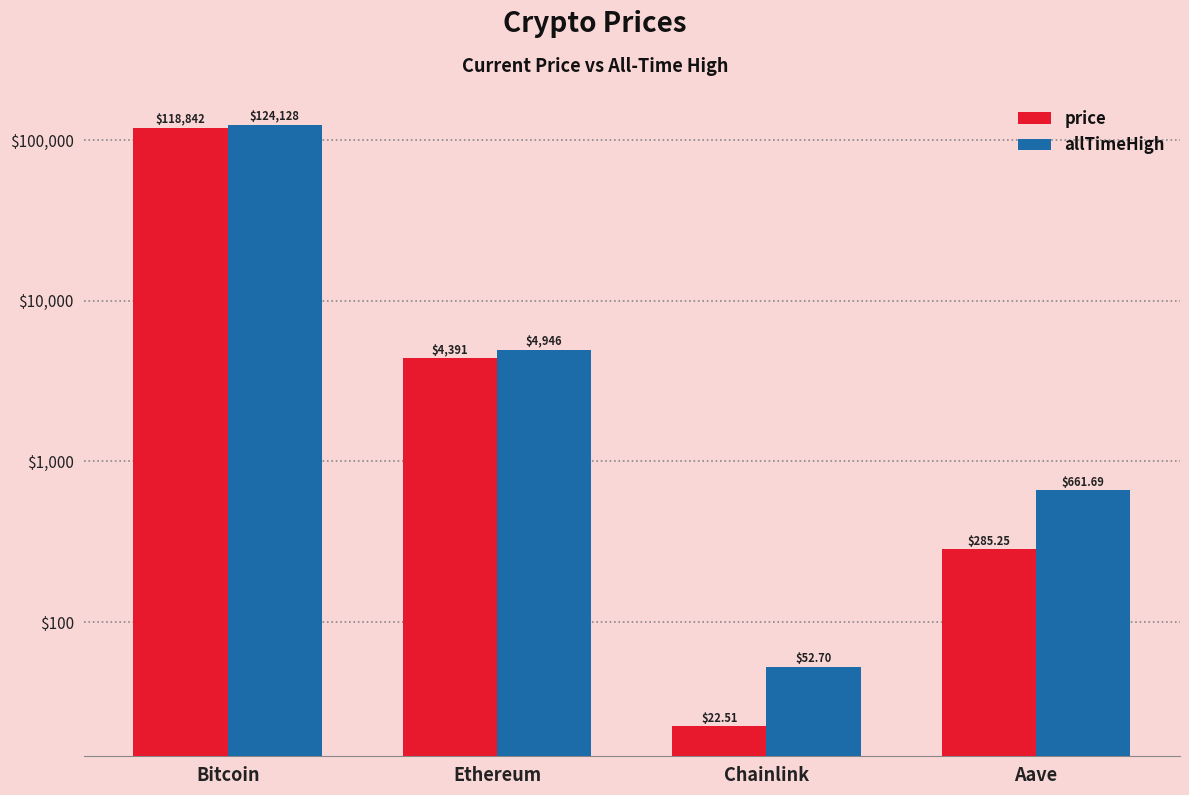

Reading left to right, extract all data points from this chart.

price: Bitcoin=118842.0	Ethereum=4391.4	Chainlink=22.5	Aave=285.2
allTimeHigh: Bitcoin=124128.0	Ethereum=4946.1	Chainlink=52.7	Aave=661.7